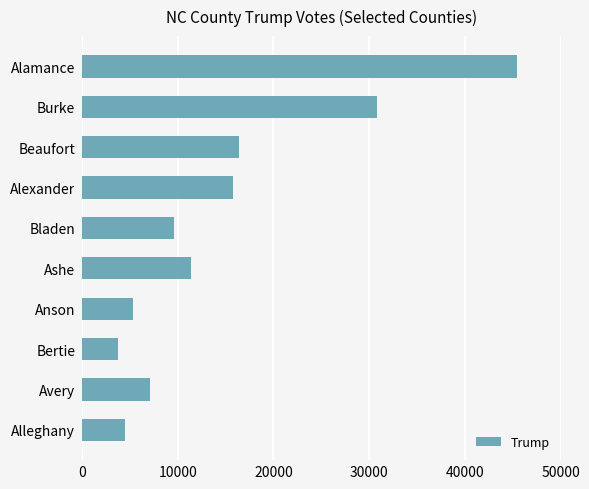

Reading bottom to top, what are all the values shown in this chart?

Alleghany=4501	Avery=7092	Bertie=3778	Anson=5301	Ashe=11368	Bladen=9623	Alexander=15806	Beaufort=16352	Burke=30814	Alamance=45490